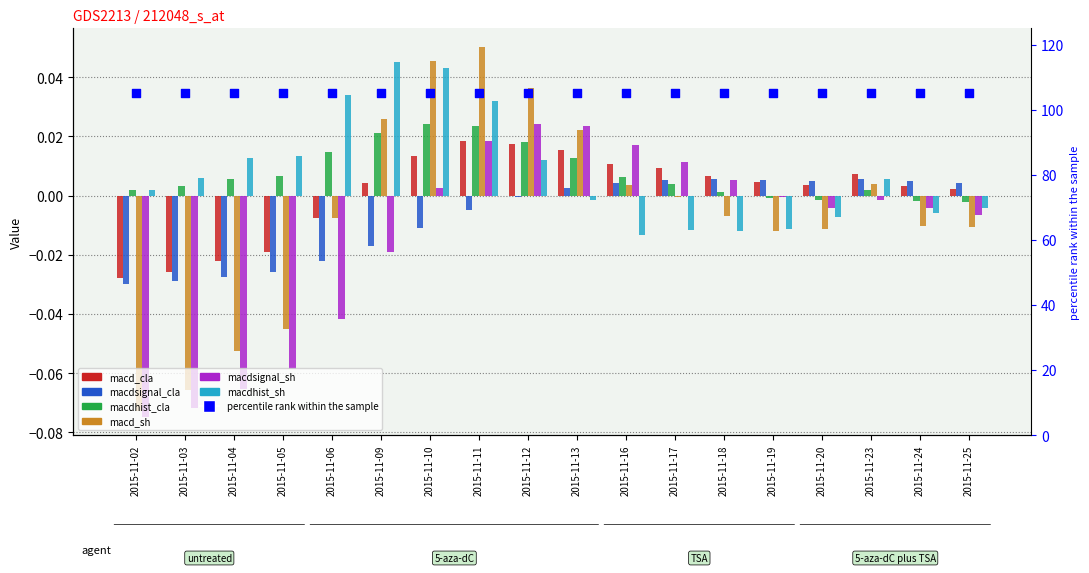

Which series has the widest spread of Y values?

macd_sh